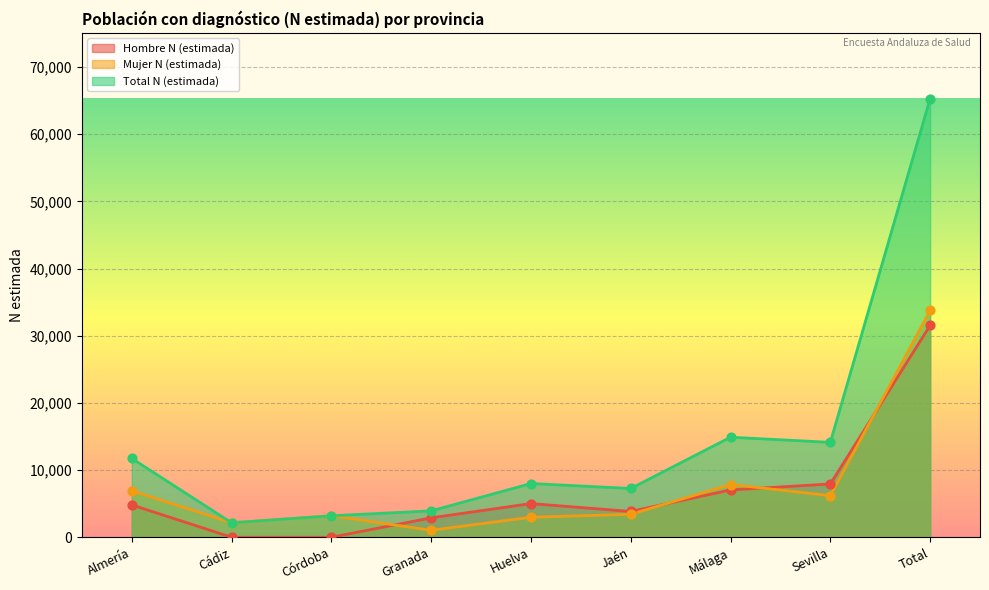

Which series reaches the maximum Y coordinate?

Total N (estimada)